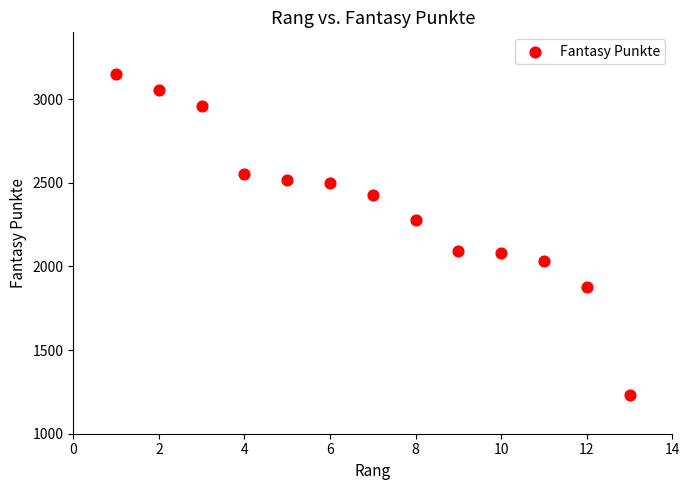

What is the range of X values (max minus min)?

12